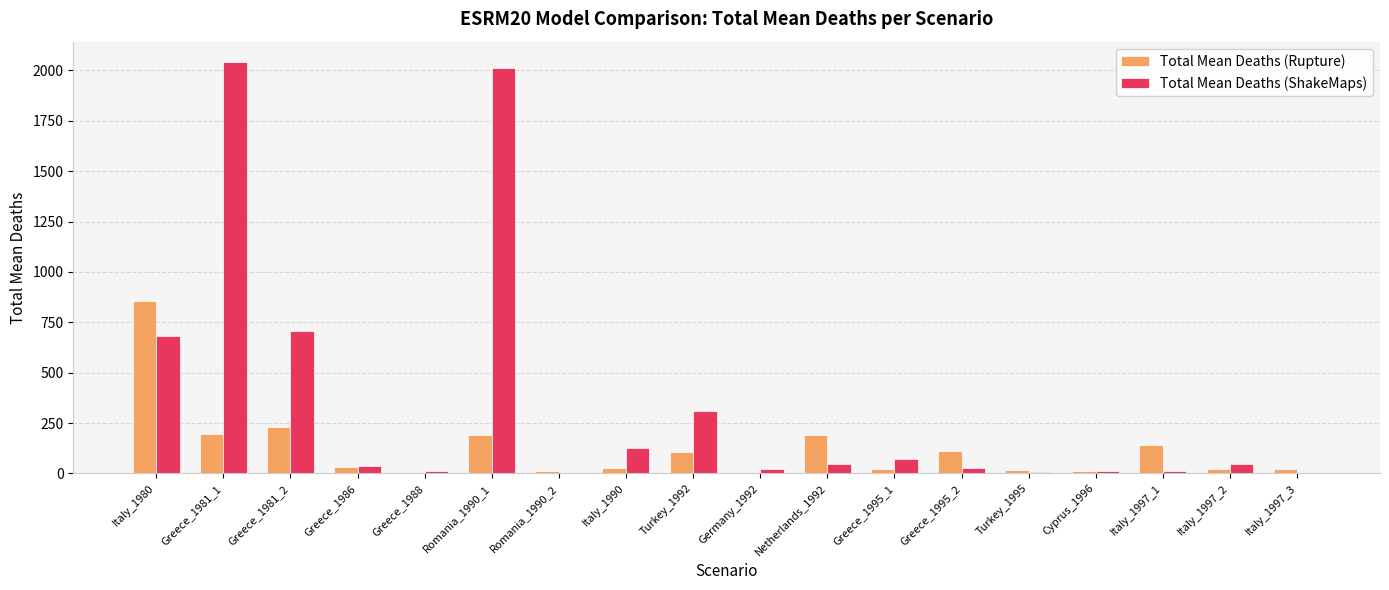

Are the bars horizontal?

No